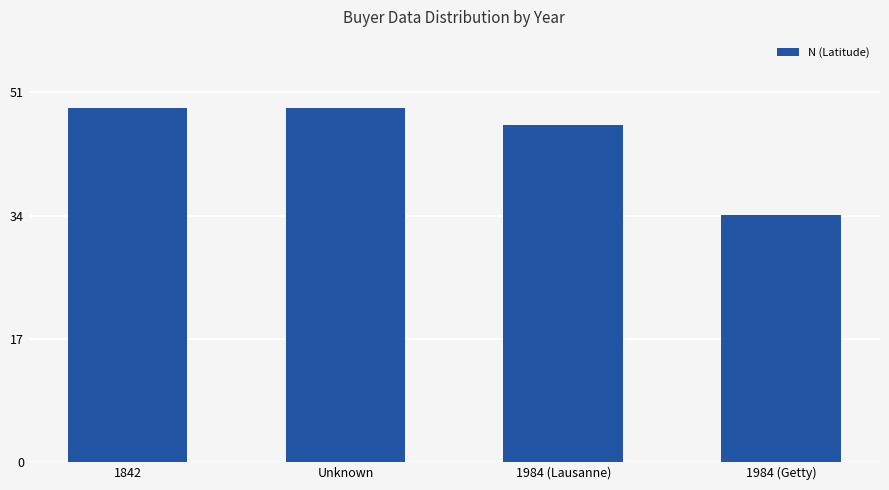

What position from the right is 1984 (Getty)?

1